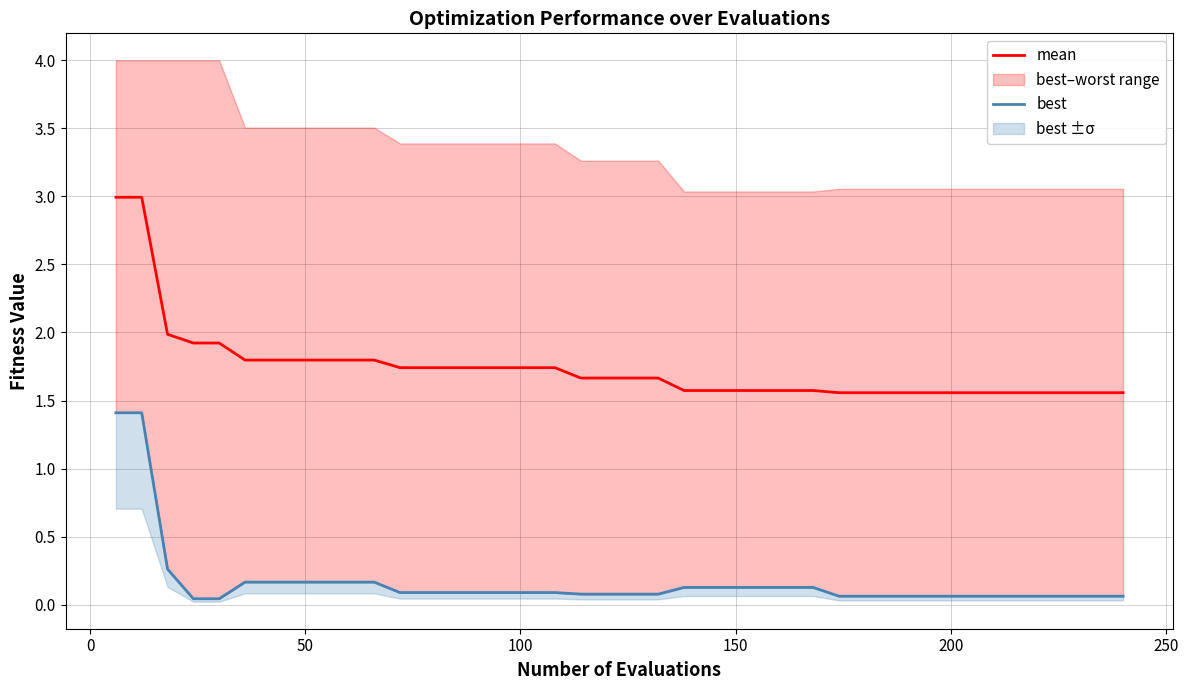

What is the maximum value for mean?

3.0